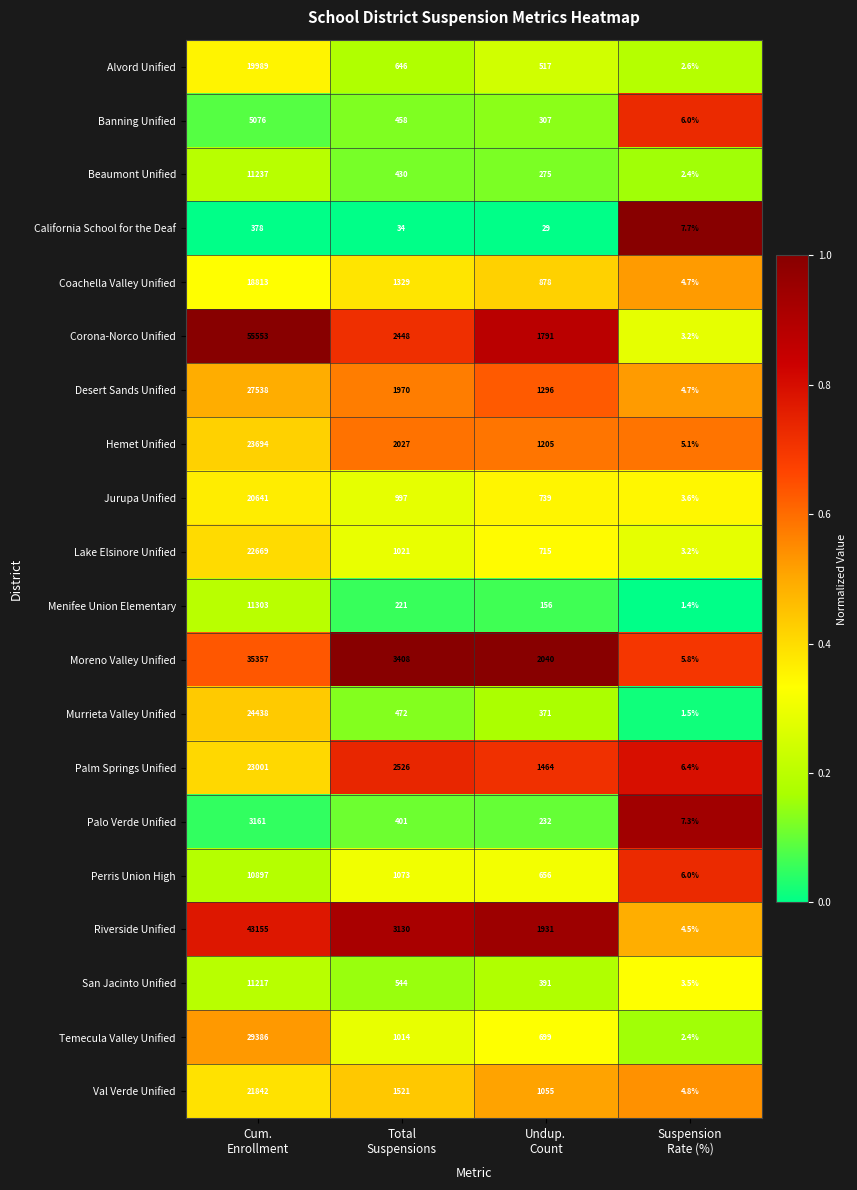

Which series has the largest total across all categories?

Corona-Norco Unified